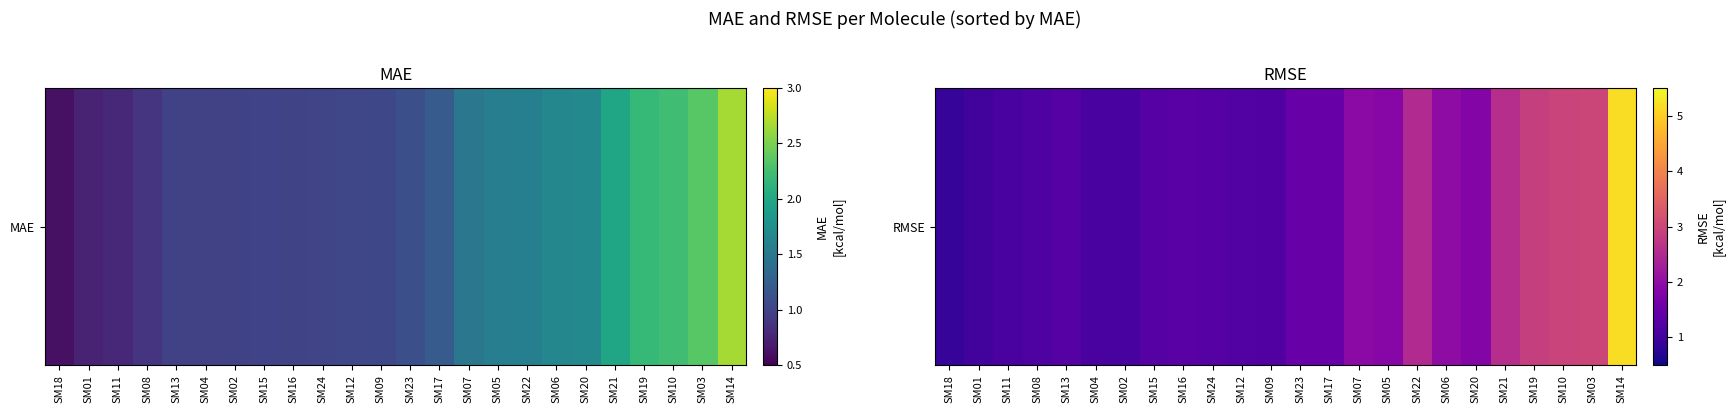

What is the ratio of the value at SM07 to the value at SM23?

1.3